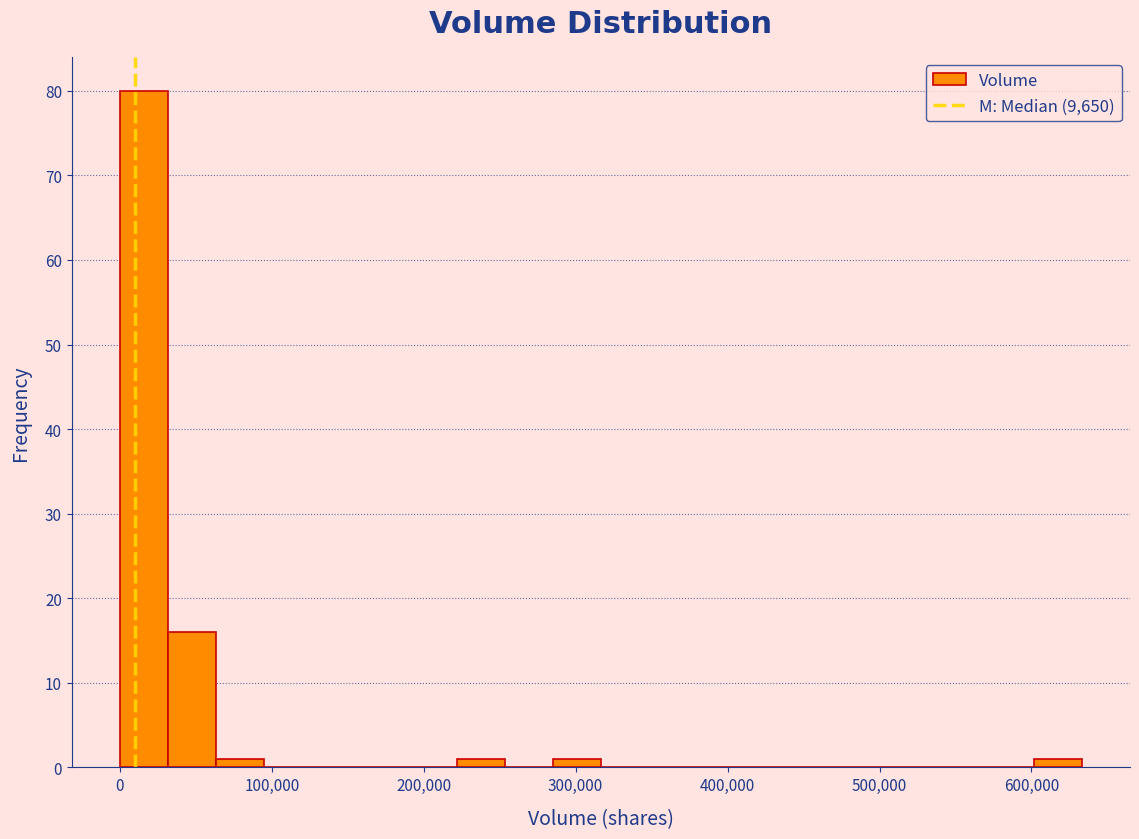

Read against the x-axis, roughly where is the centre of the tallest bar?

20000